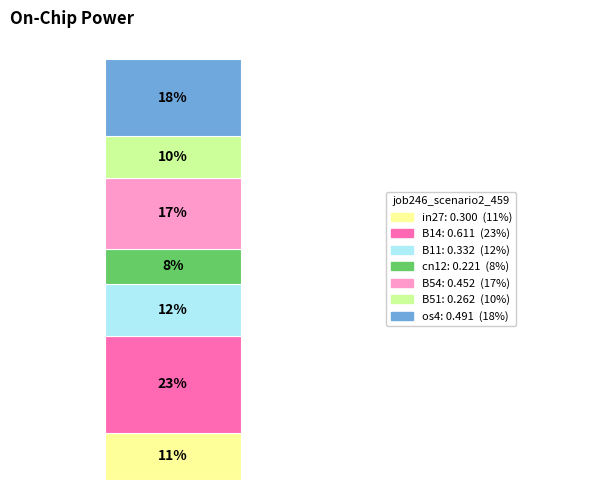

Are the bars grouped side by side (vs. stacked)?

No